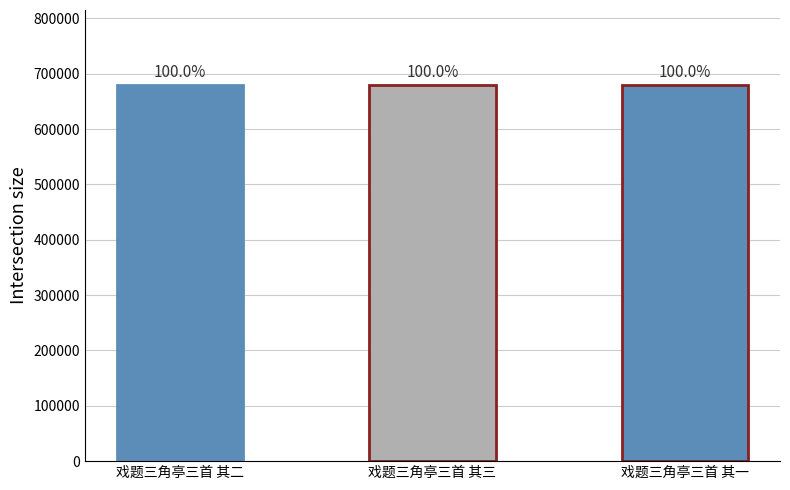

What is the approximate value at 戏题三角亭三首 其一?

679428